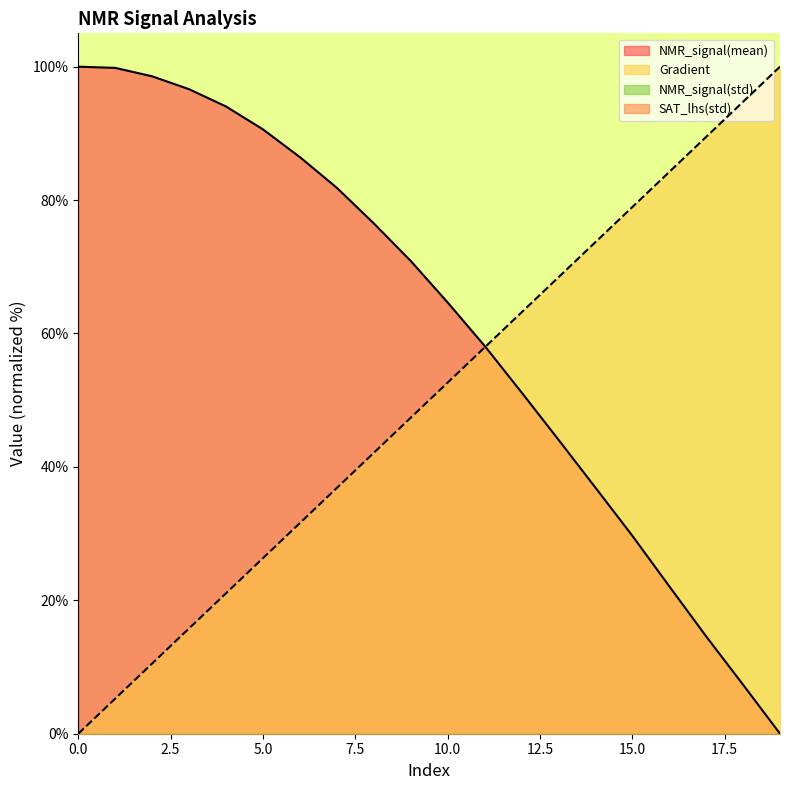

Where does the Gradient series first go above 52?

10.0